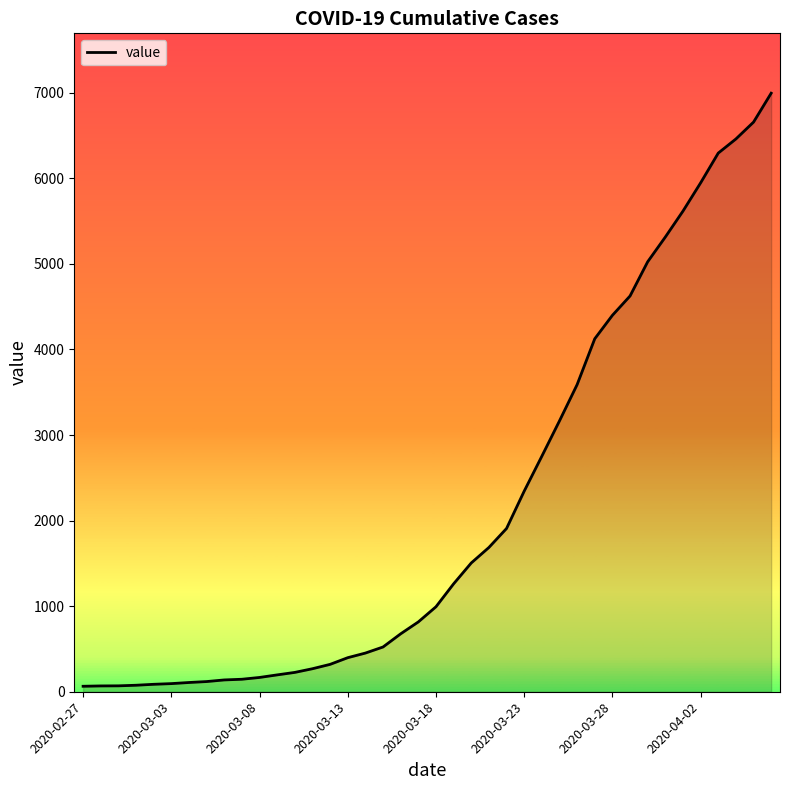

What is the greatest value displayed?

6995